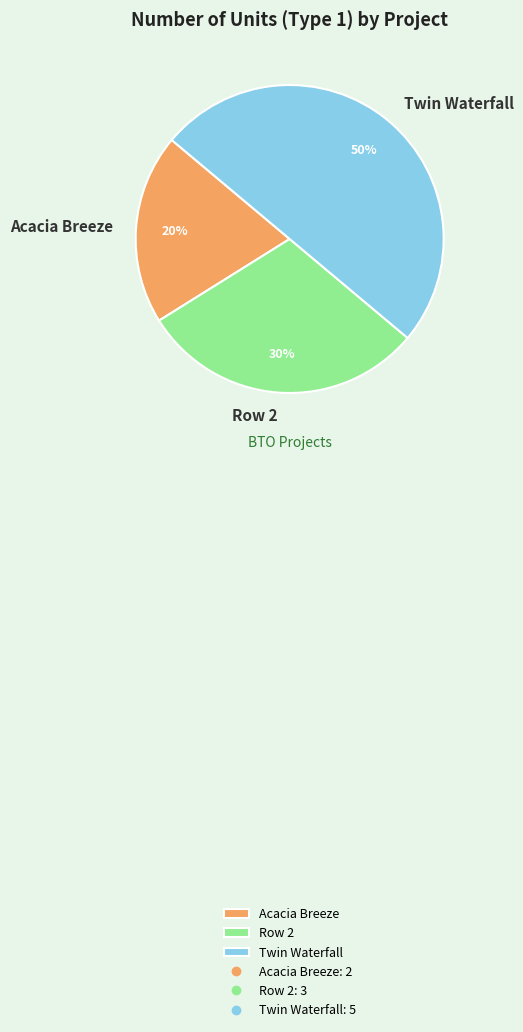

To the nearest percent, what is the combined percentage of Twin Waterfall and Acacia Breeze?

70%